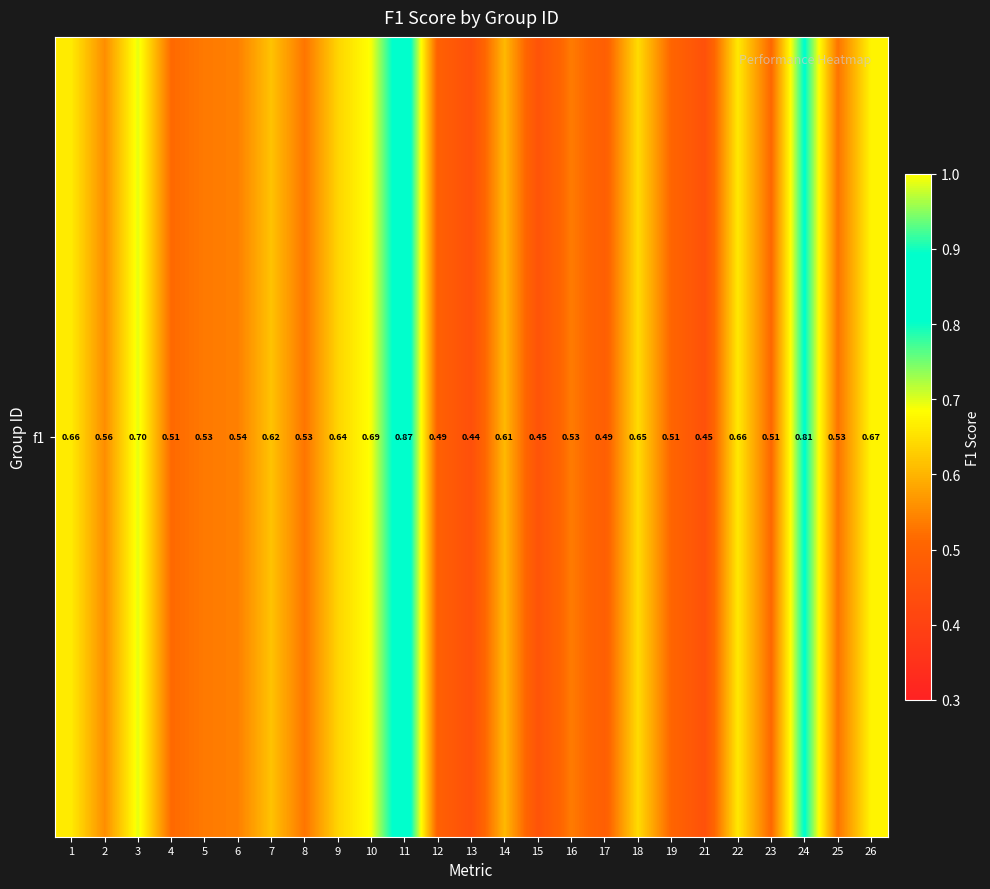

Reading left to right, what are all the values shown in this chart?

1=0.7	2=0.6	3=0.7	4=0.5	5=0.5	6=0.5	7=0.6	8=0.5	9=0.6	10=0.7	11=0.9	12=0.5	13=0.4	14=0.6	15=0.5	16=0.5	17=0.5	18=0.6	19=0.5	21=0.4	22=0.7	23=0.5	24=0.8	25=0.5	26=0.7